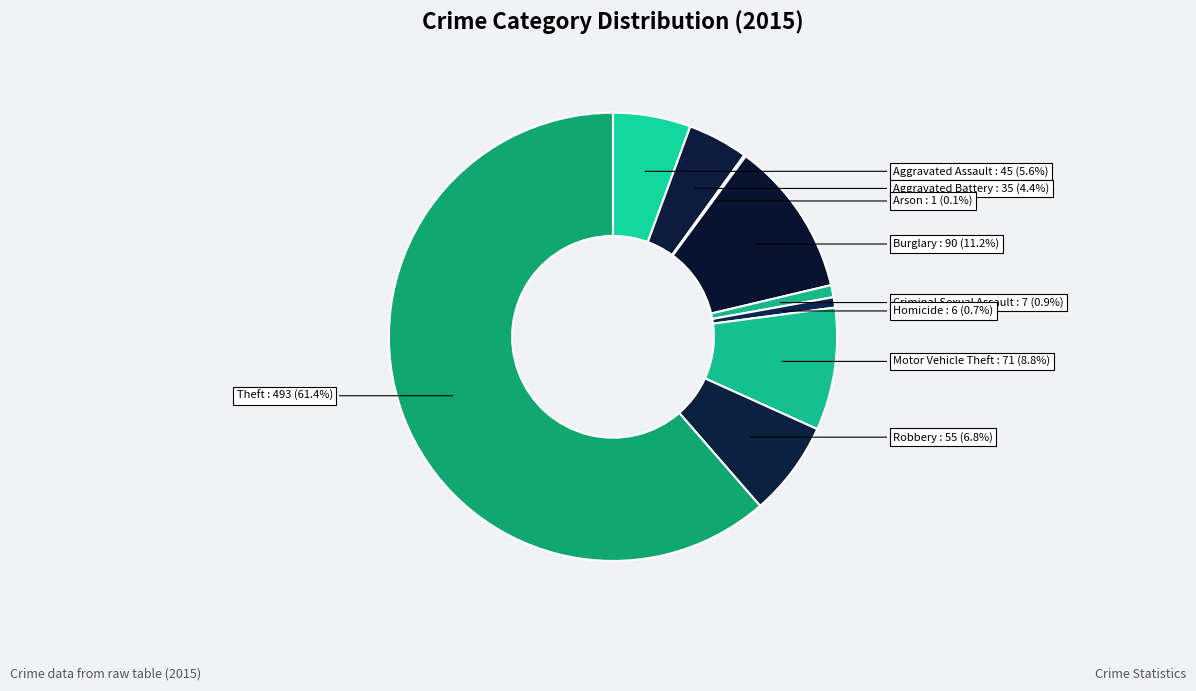

What is the ratio of the value at Motor Vehicle Theft to the value at Aggravated Assault?

1.6